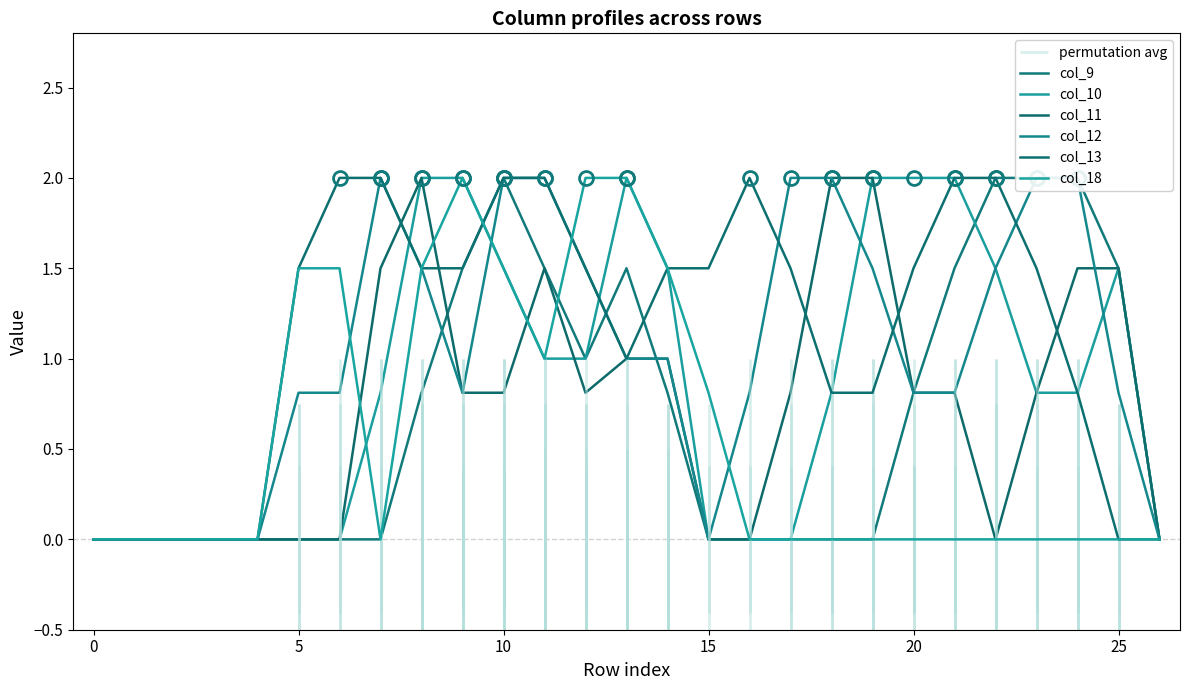

Which series has the largest total across all categories?

col_13